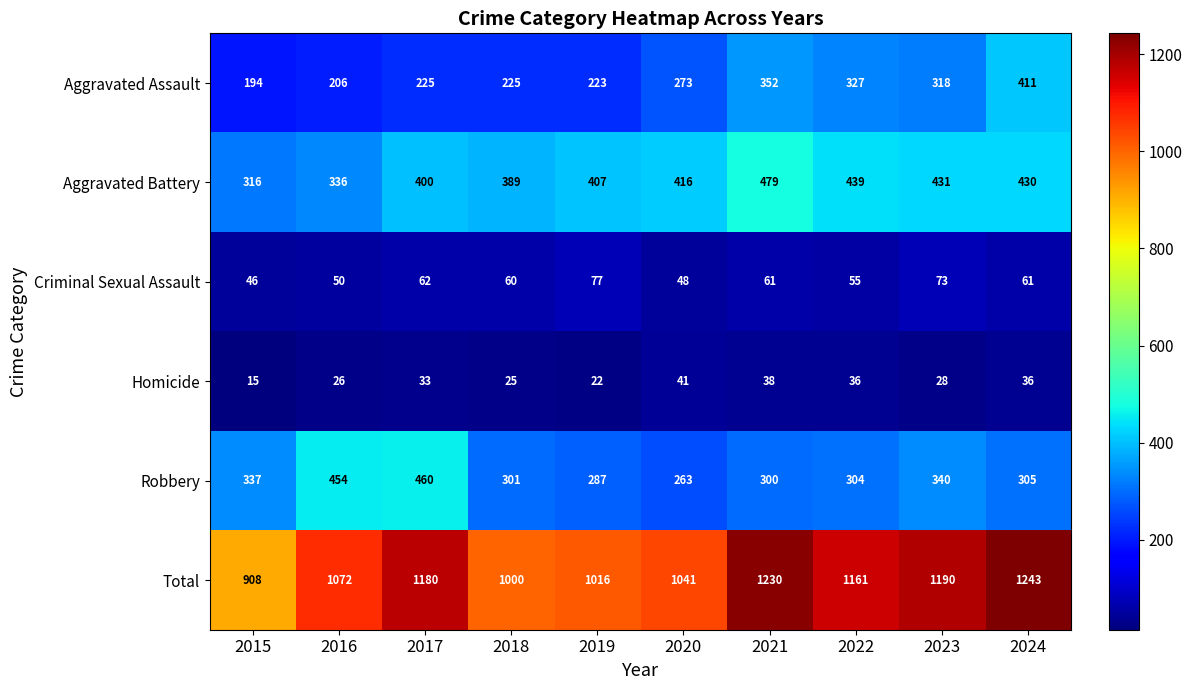

True or false: Total has a value of 1697 at 2020.

False